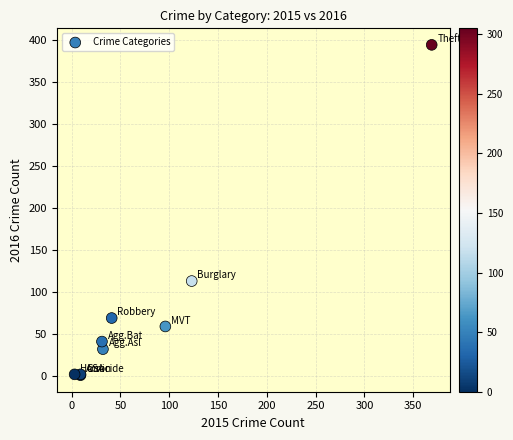

What Y value in the scatter plot is closest to 197?

113